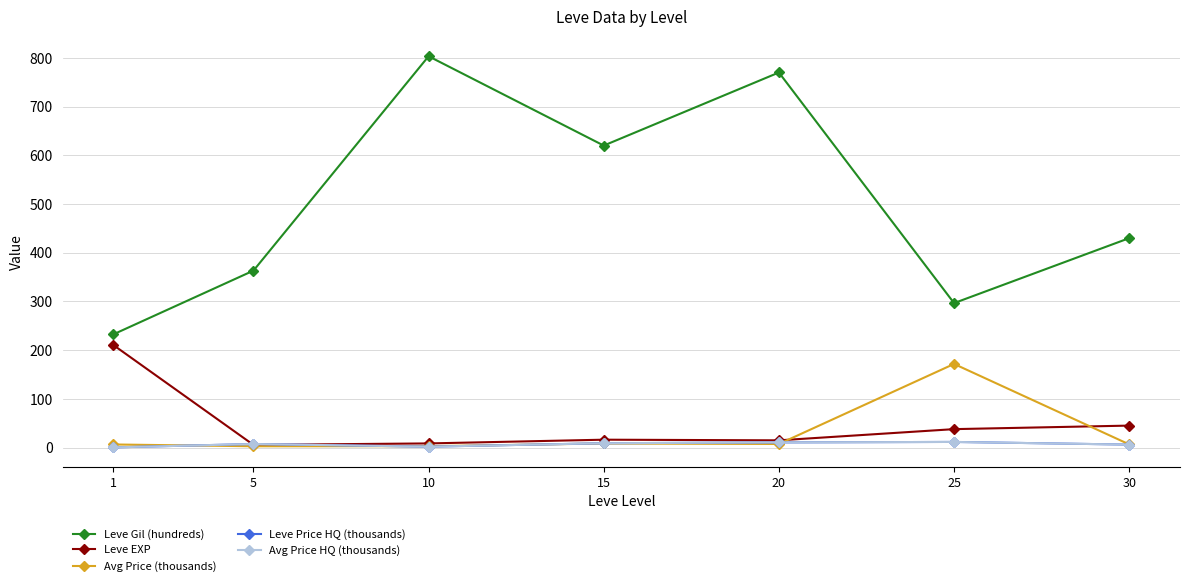

The value of Avg Price (thousands) at 20 is 7.6. True or false?

True